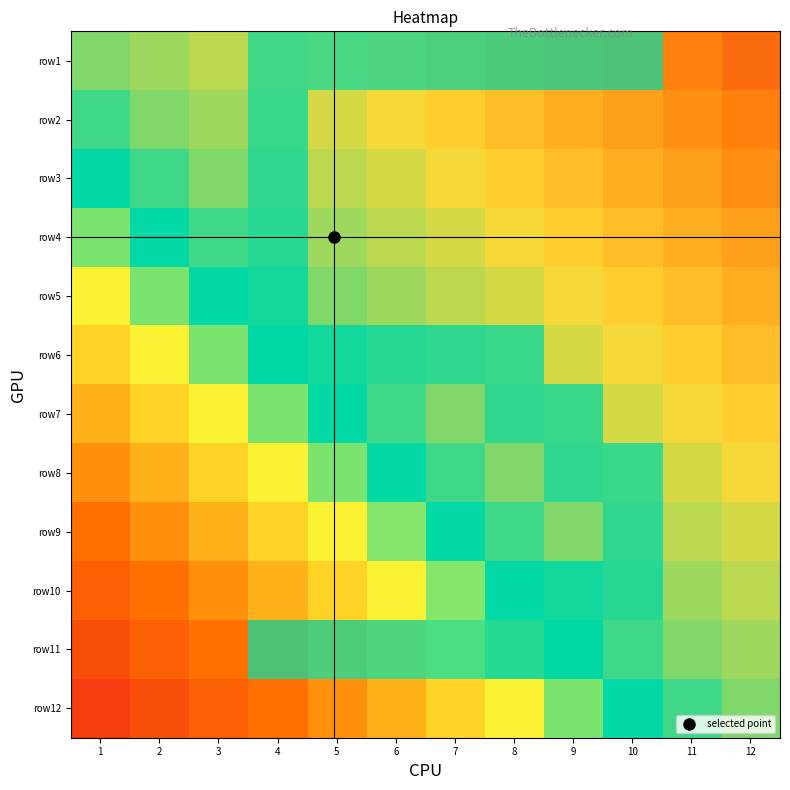

How many positive values does the row10 series have?

2